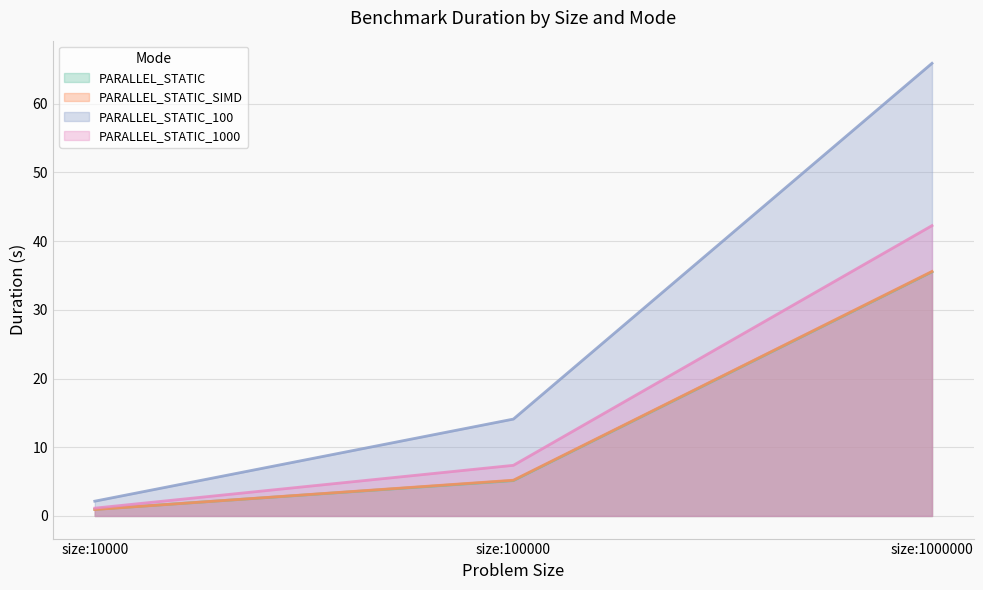

At how many categories does at least one series exceed 13?

2